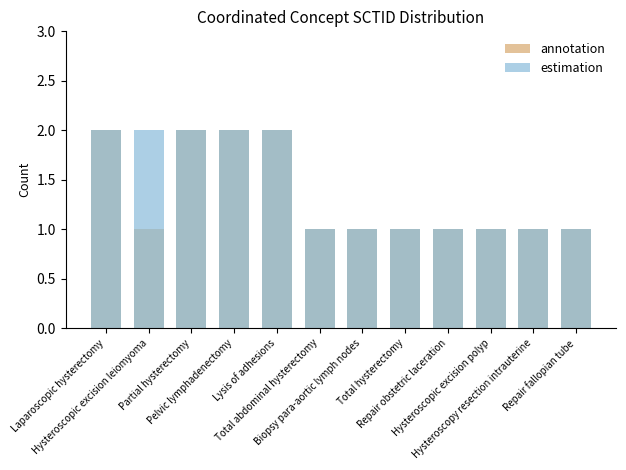

What is the sum of all estimation values?

17